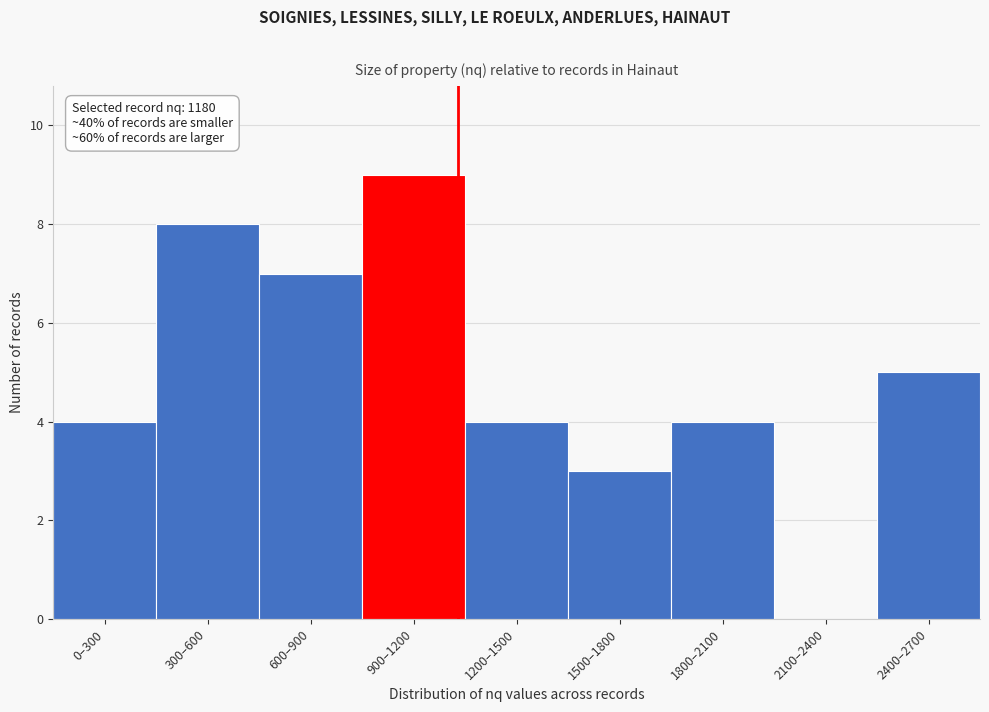

Reading left to right, extract all data points from this chart.

0–300=4	300–600=8	600–900=7	900–1200=9	1200–1500=4	1500–1800=3	1800–2100=4	2100–2400=0	2400–2700=5